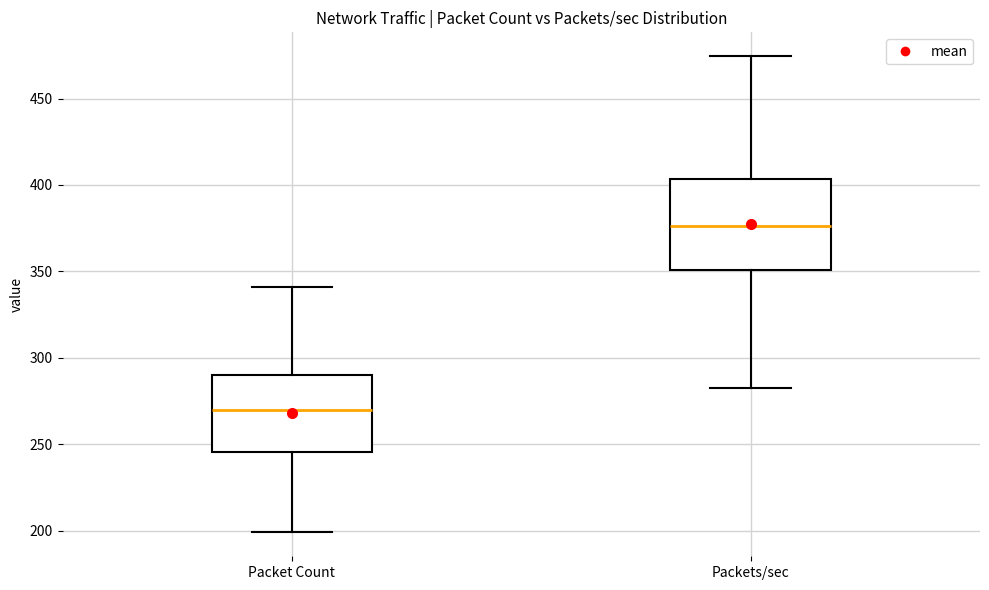

Comparing the boxes themselves (not the whiskers), which one is the tallest?

Packets/sec